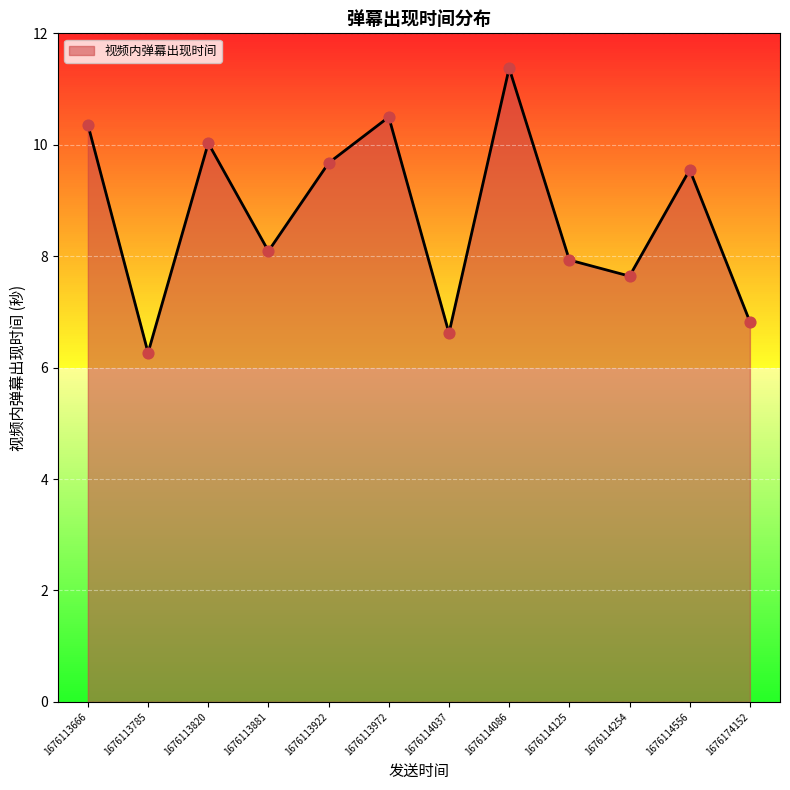

Between 1676113820 and 1676114254, which is larger?

1676113820